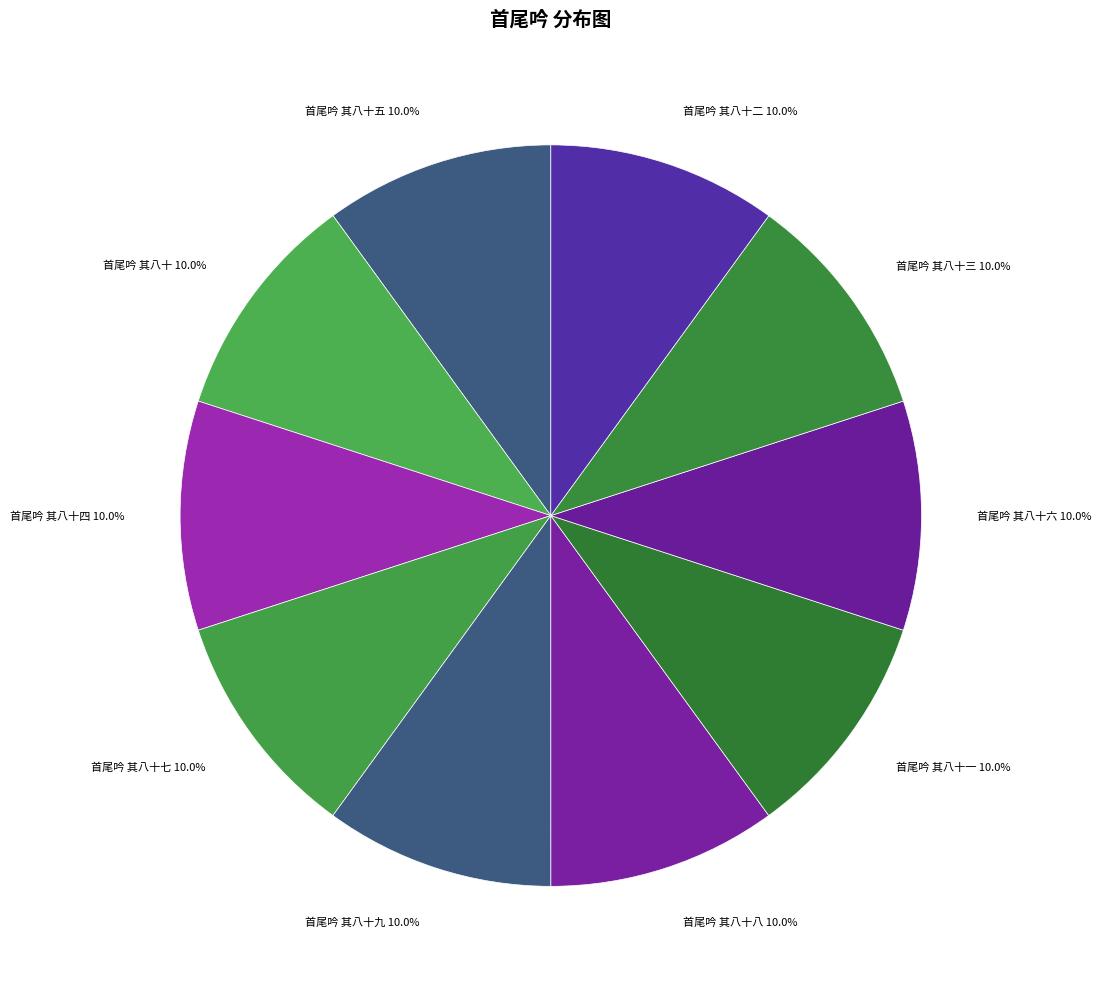

Count the number of slices in the pie.

10